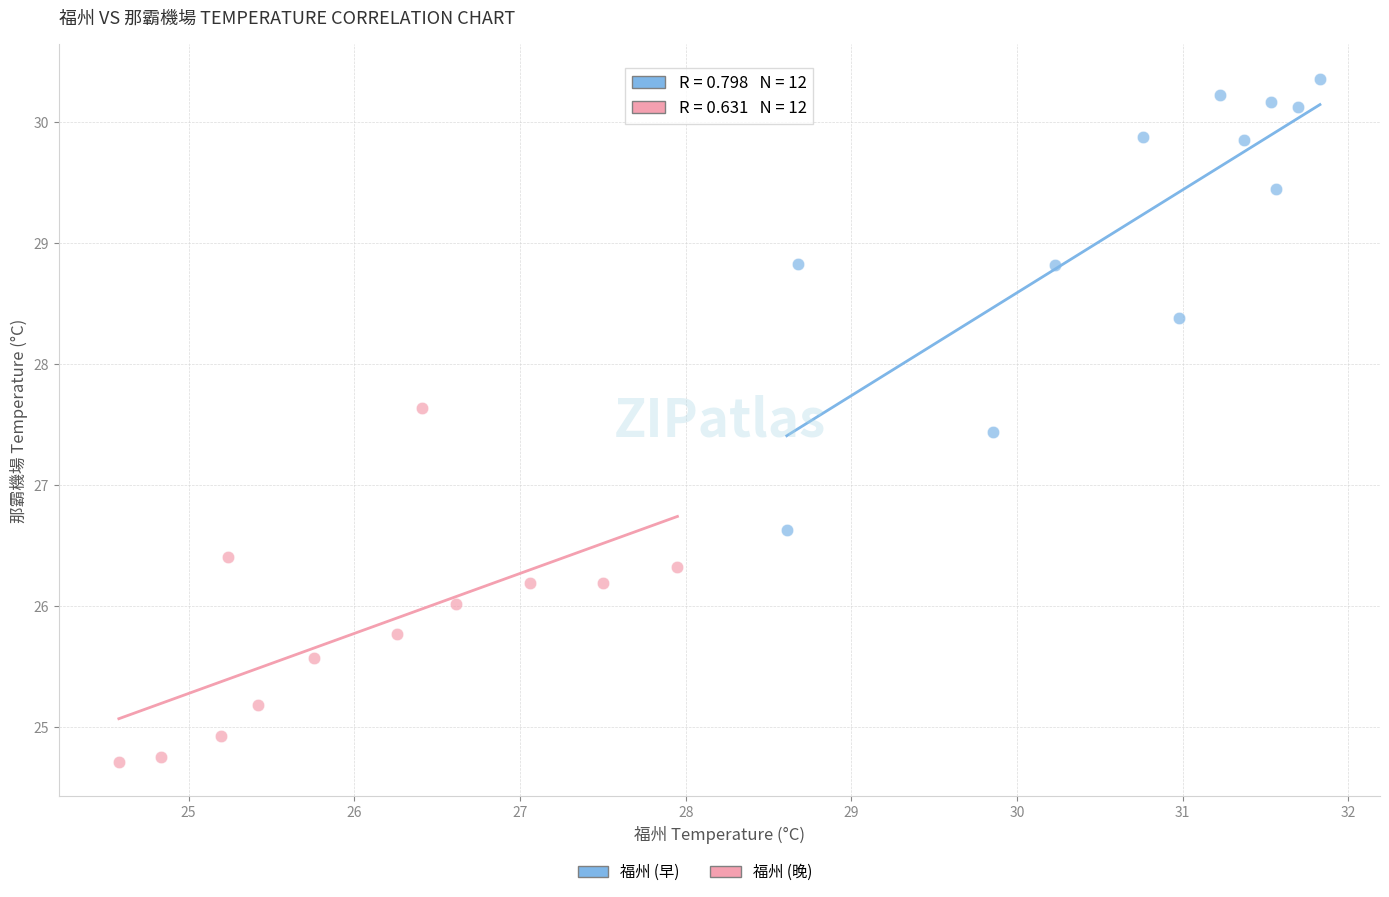

Which series has the widest spread of Y values?

福州 (早)